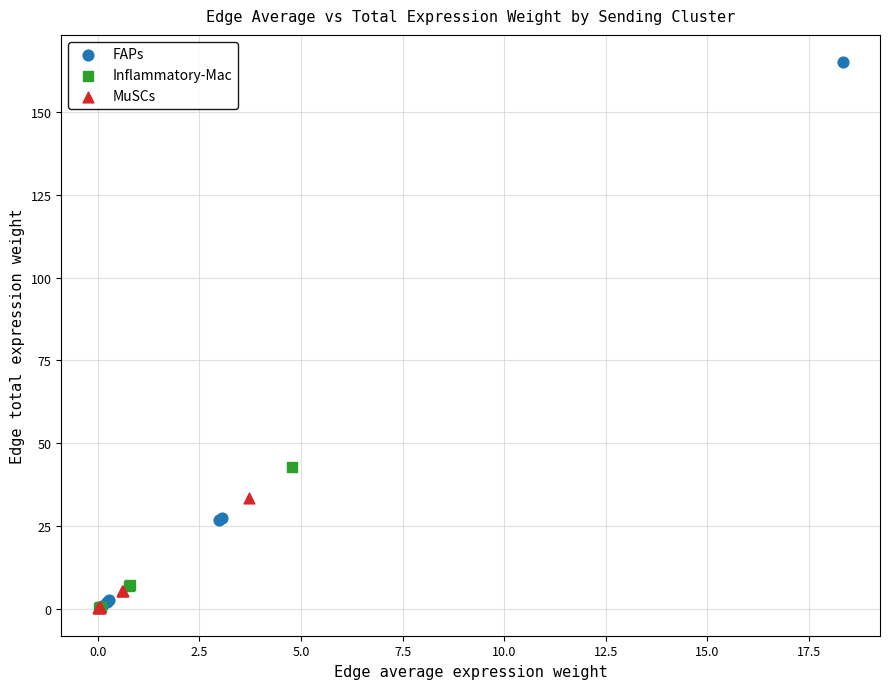

What are all the series names shown in the legend?

FAPs, Inflammatory-Mac, MuSCs